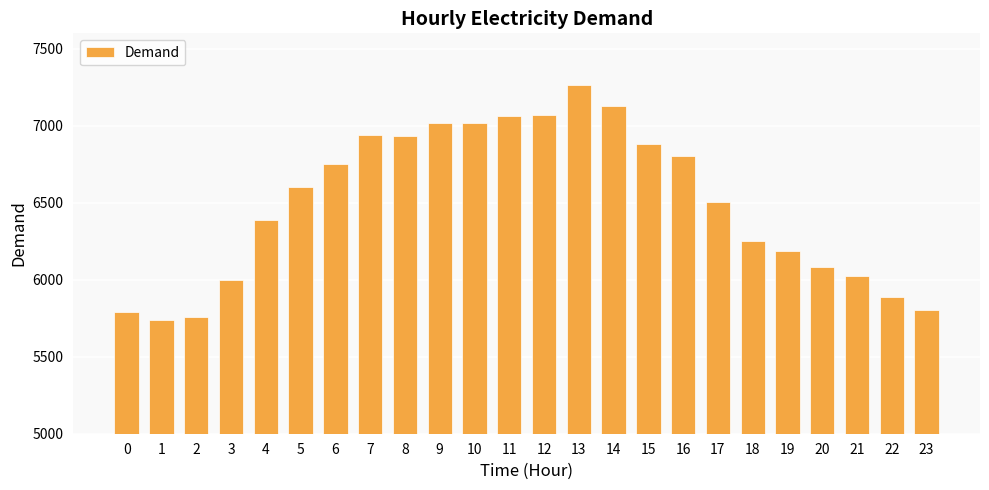

What is the difference between the maximum and minimum values?

1523